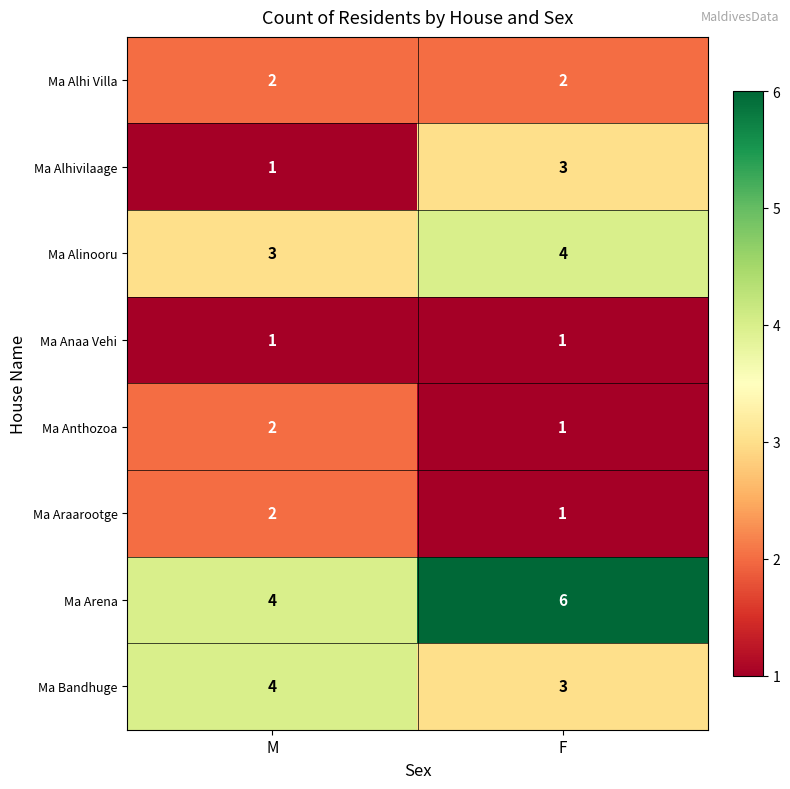

Is it true that Ma Araarootge equals 1 at F?

True